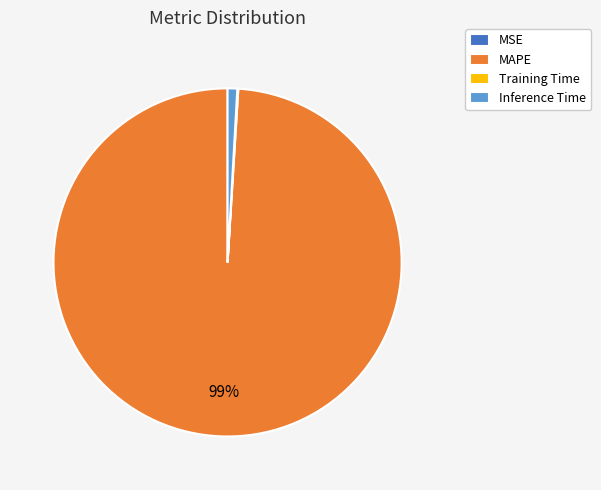

To the nearest percent, what percentage of the pie is MAPE?

99%